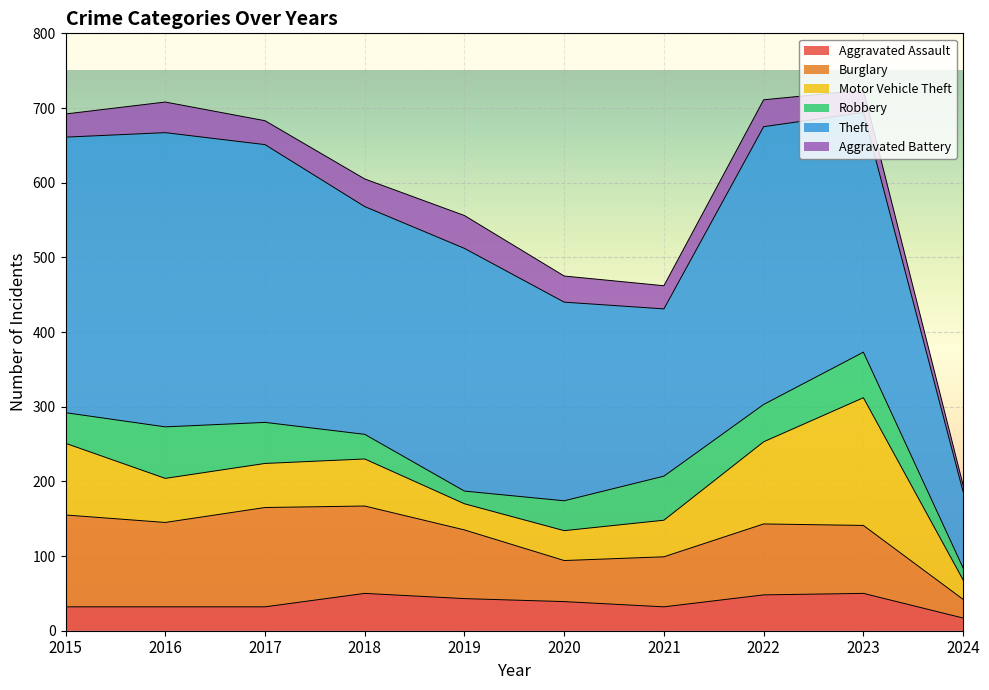

Does the chart display data point markers on the line(s)?

No